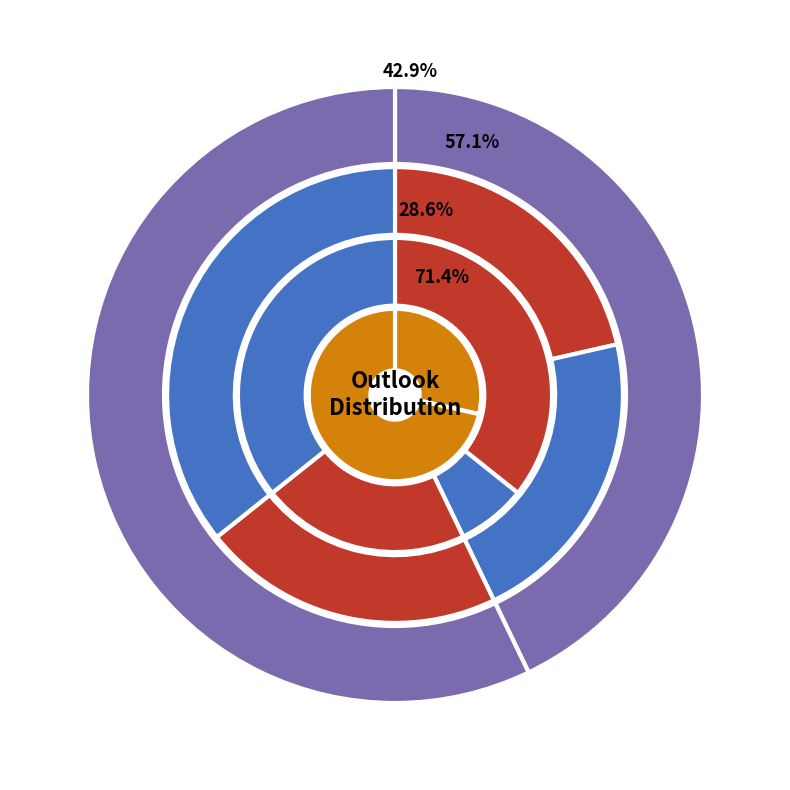

Approximately how many times larger is the value at Cloudy compared to Sunny?

1.3